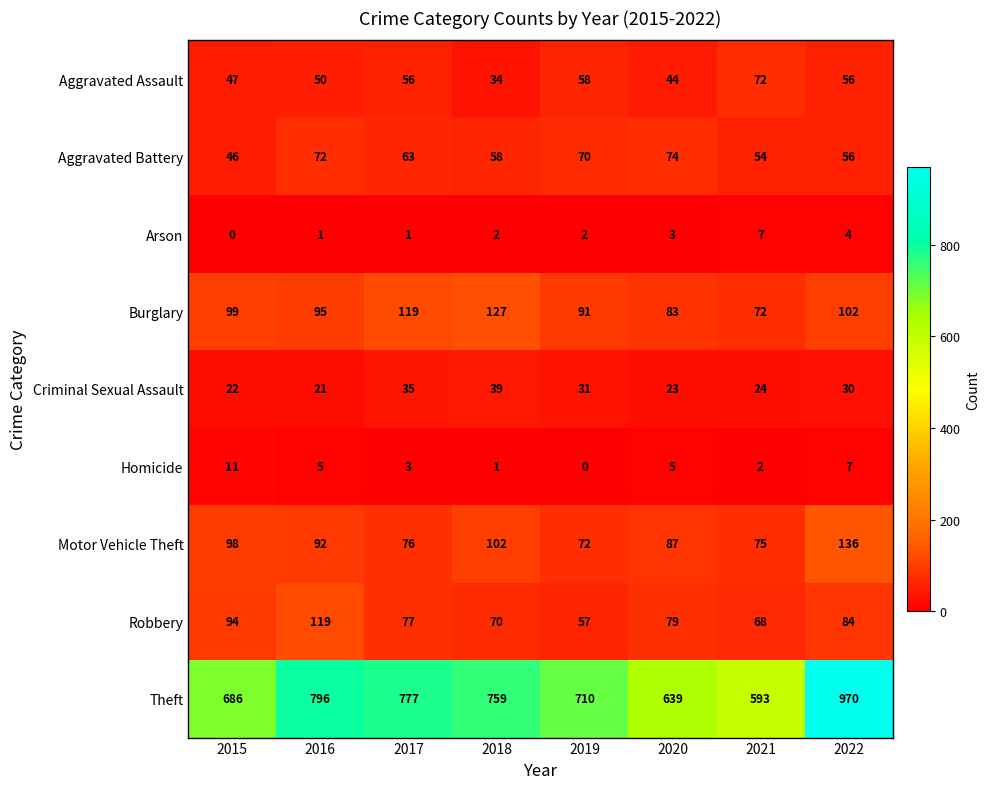

What is the average value of the Robbery series?

81